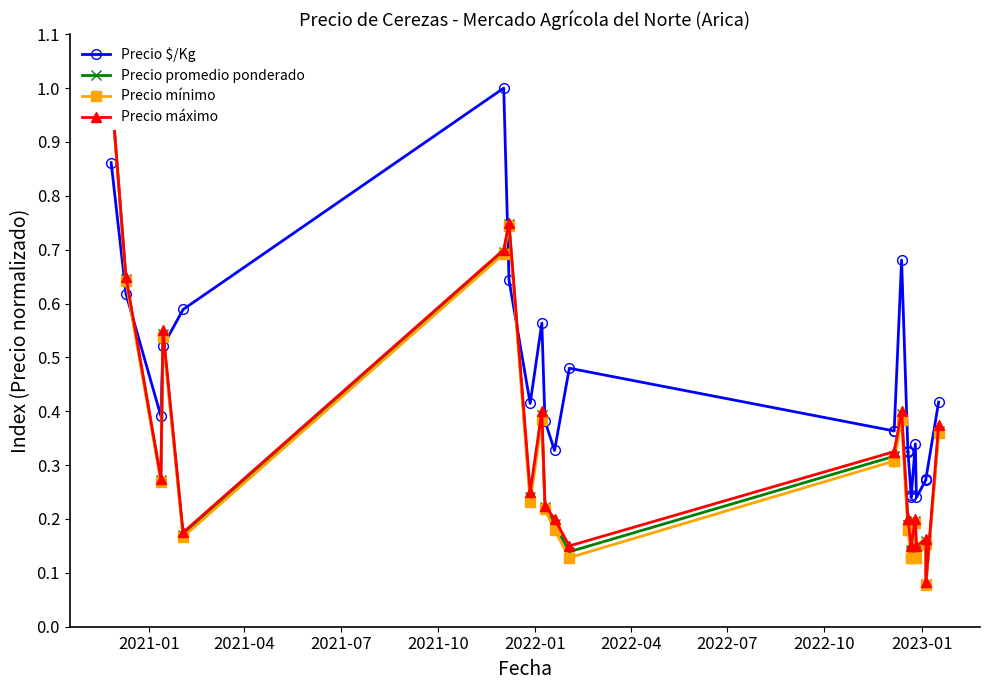

True or false: Precio máximo and Precio mínimo cross at least once.

False